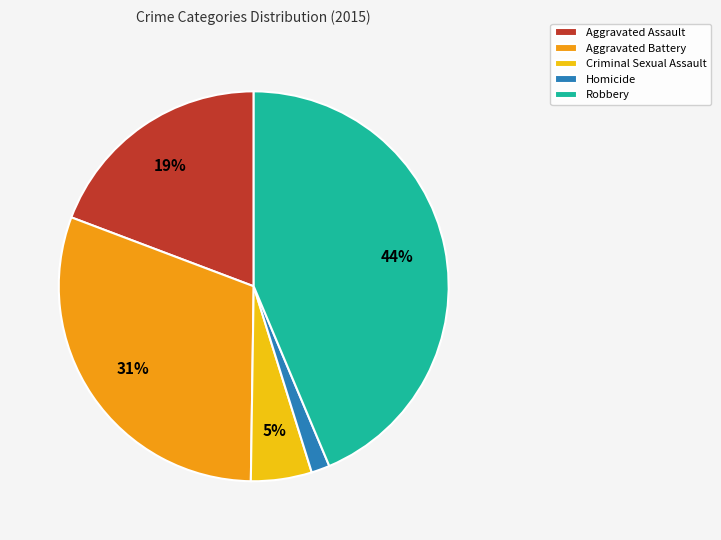

To the nearest percent, what is the difference between the largest and smallest slice percentages?

42%